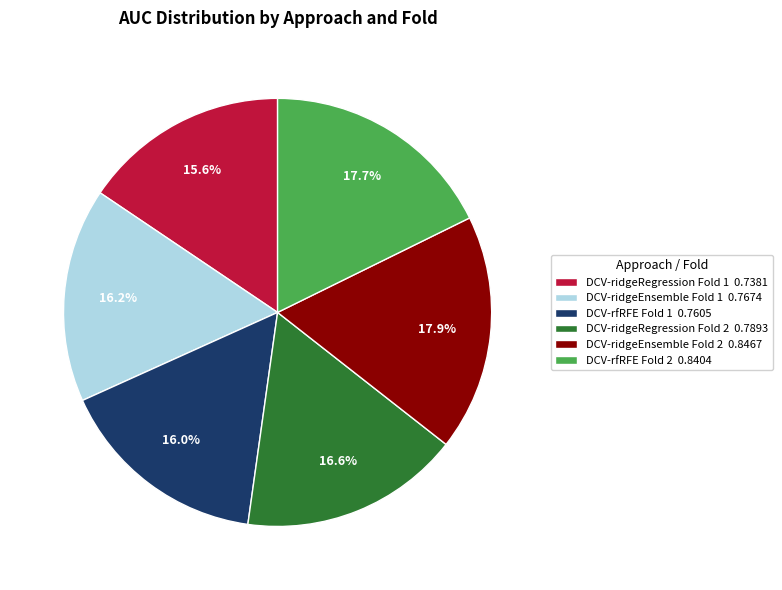

To the nearest percent, what is the difference between the DCV-ridgeRegression Fold 1 and DCV-rfRFE Fold 2 slice percentages?

2%